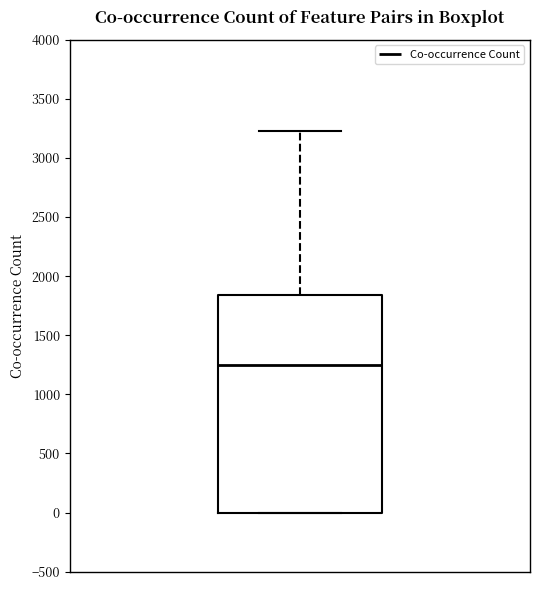

Read this box plot against the y-axis: the position of the median line, the range covered by the box, and the ends of both whiskers. The values are not printed on the chart, so give them approximately, as read against the axis.

median 1250, box 0 to 1850, whiskers 0 to 3250